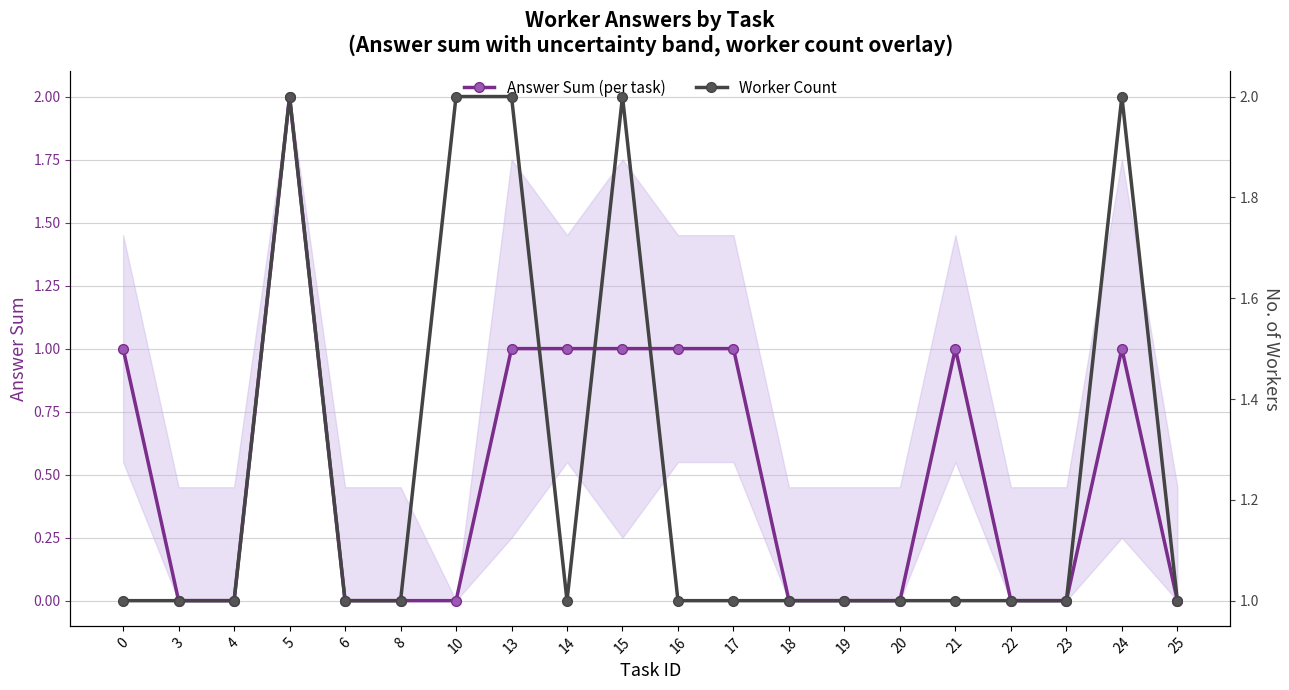

True or false: Worker Count and Answer Sum (per task) intersect in this chart.

False